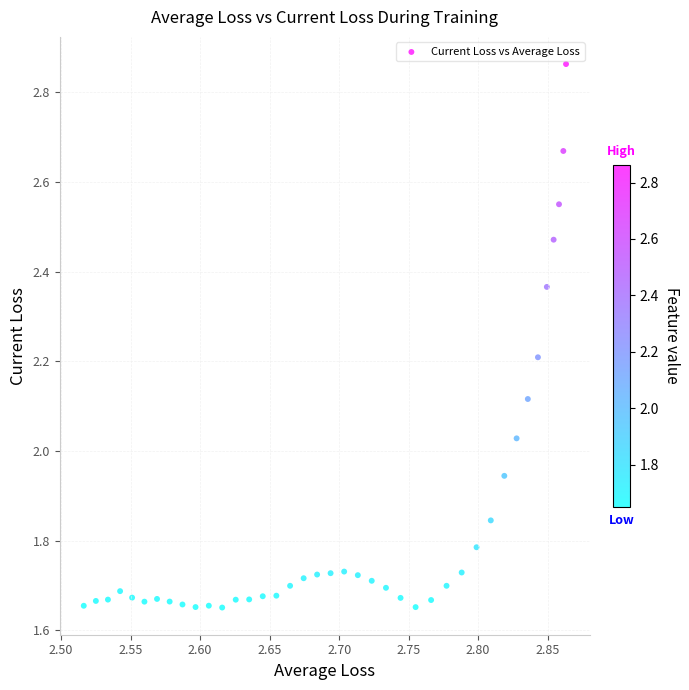

What is the range of Y values (max minus min)?

1.2